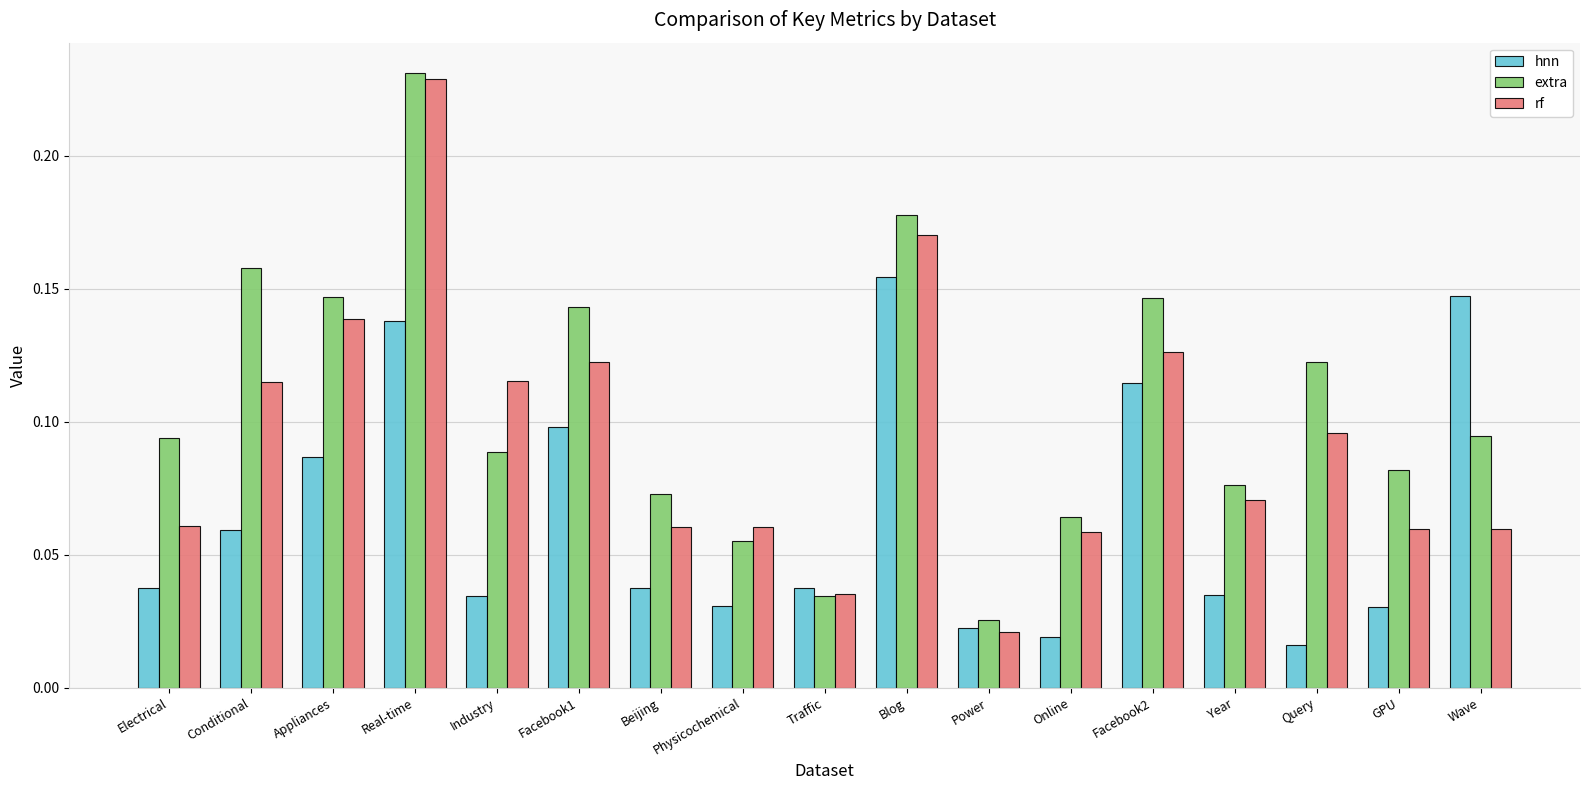

At which label does hnn reach its peak?

Blog